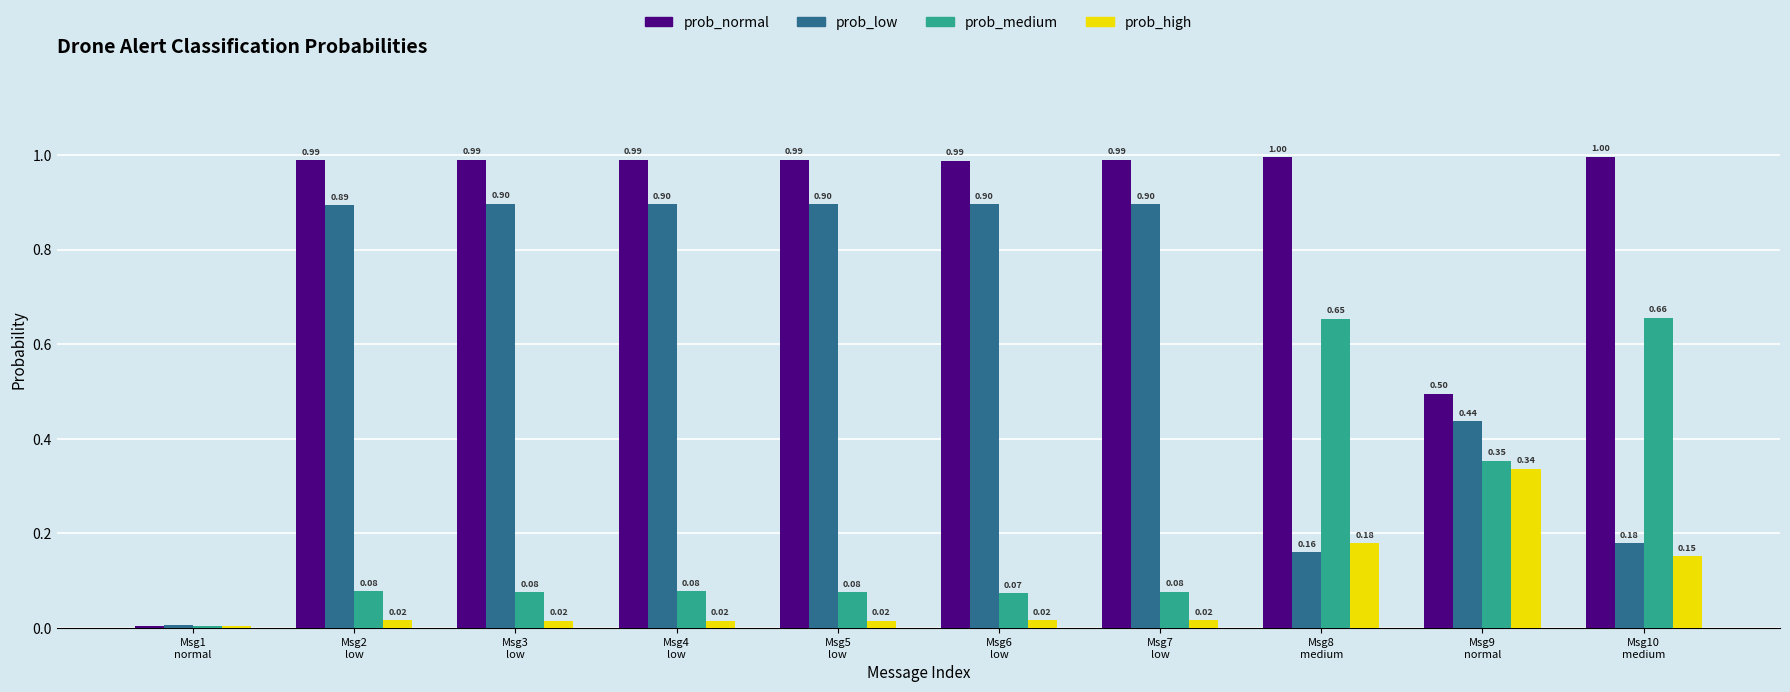

Which series has the widest spread of values?

prob_normal